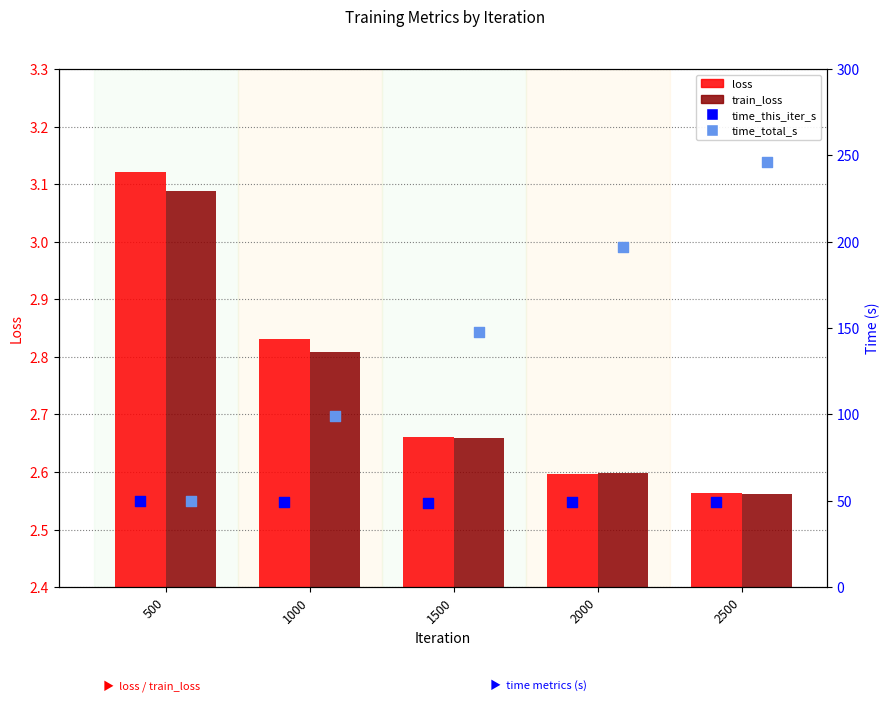

What is the total value across all series at 500?

106.0